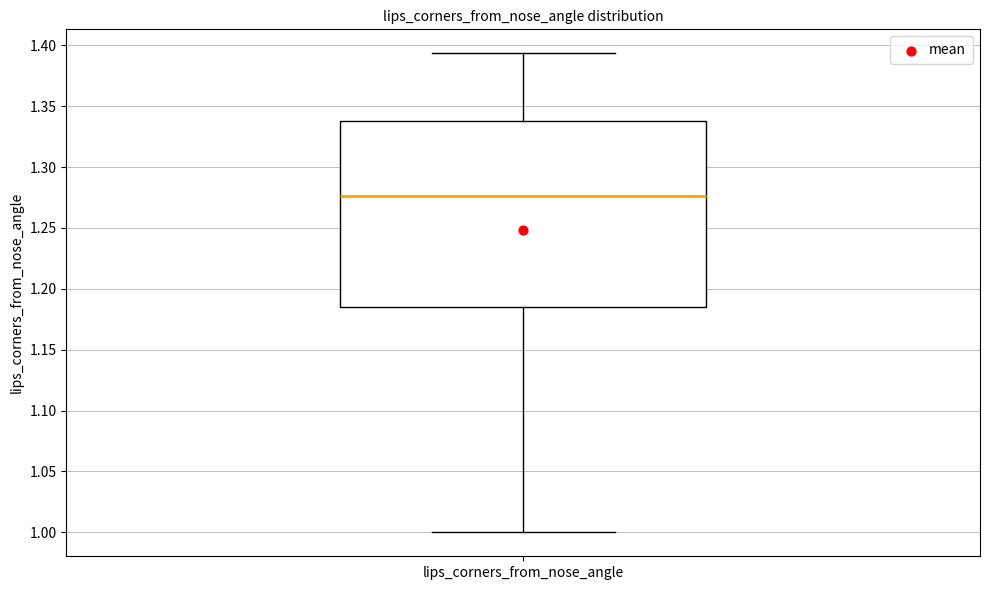

Transcribe this box plot: give where the median line is, the range the box spans, and where the two whiskers end, as read against the y-axis. The values are not printed on the chart, so give them approximately, as read against the axis.

median 1.275, box 1.185 to 1.340, whiskers 1.000 to 1.395